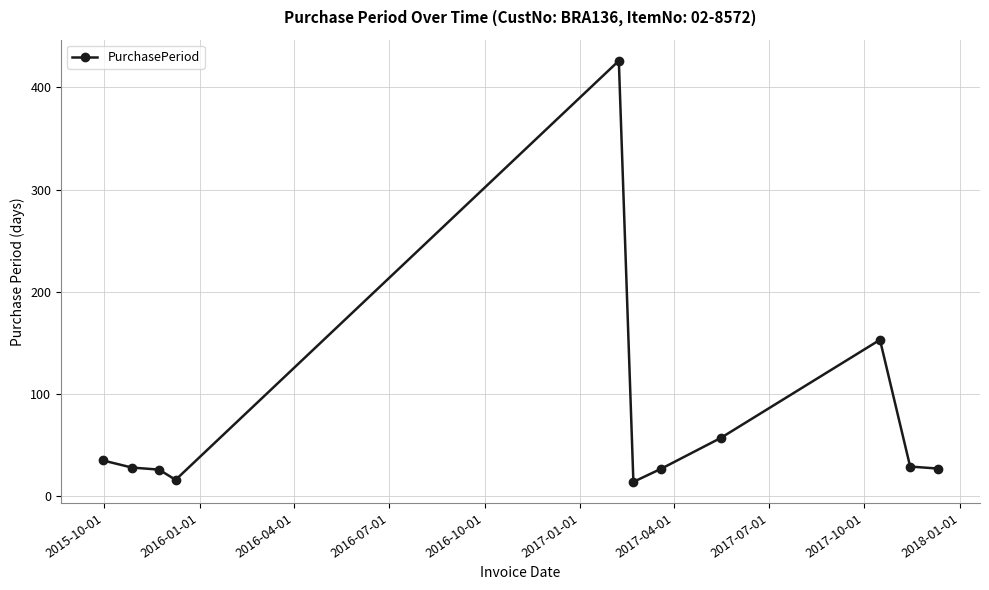

Does the chart display data point markers on the line(s)?

Yes